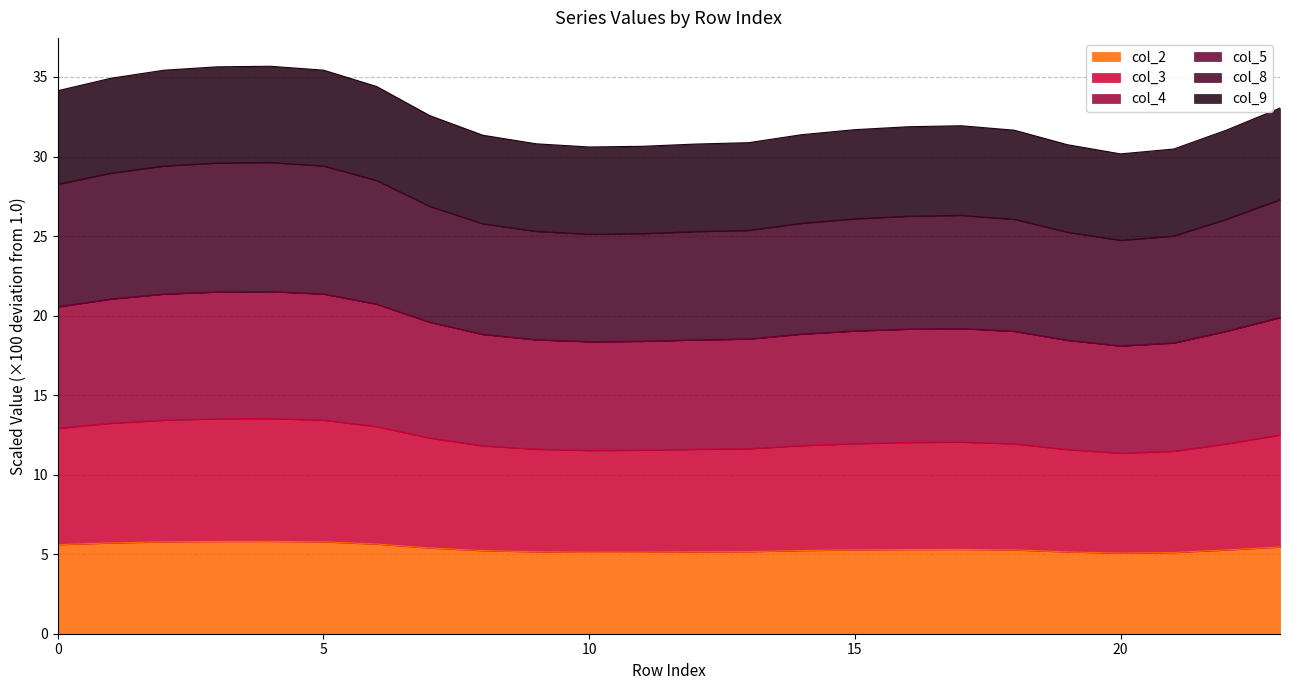

How many values in the col_8 series exceed 26?

14